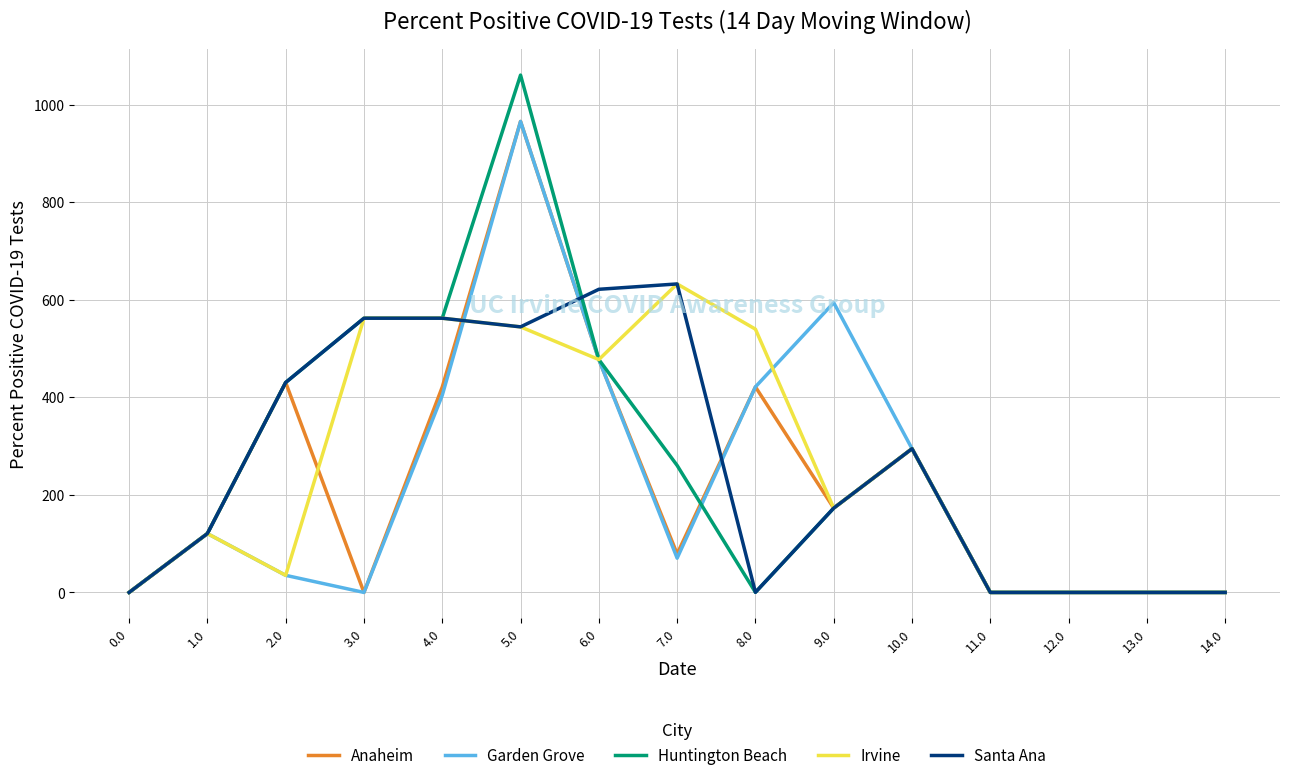

What is the maximum value for Irvine?

632.2